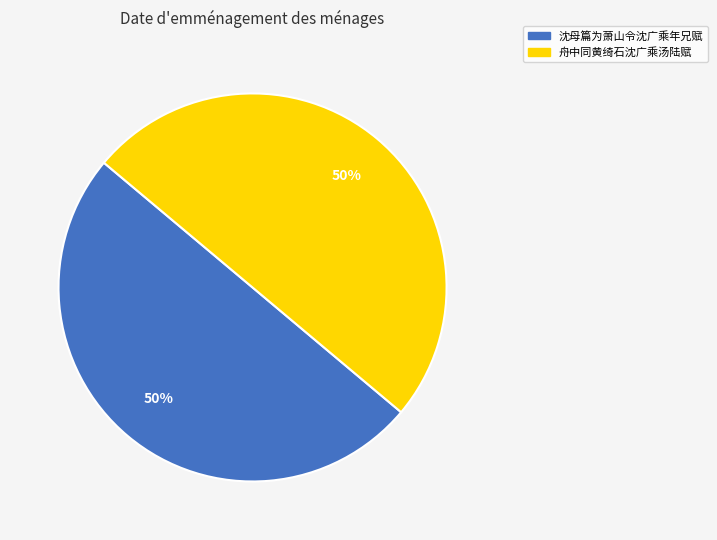

To the nearest percent, what is the combined percentage of 舟中同黄绮石沈广乘汤陆赋 and 沈母篇为萧山令沈广乘年兄赋?

100%